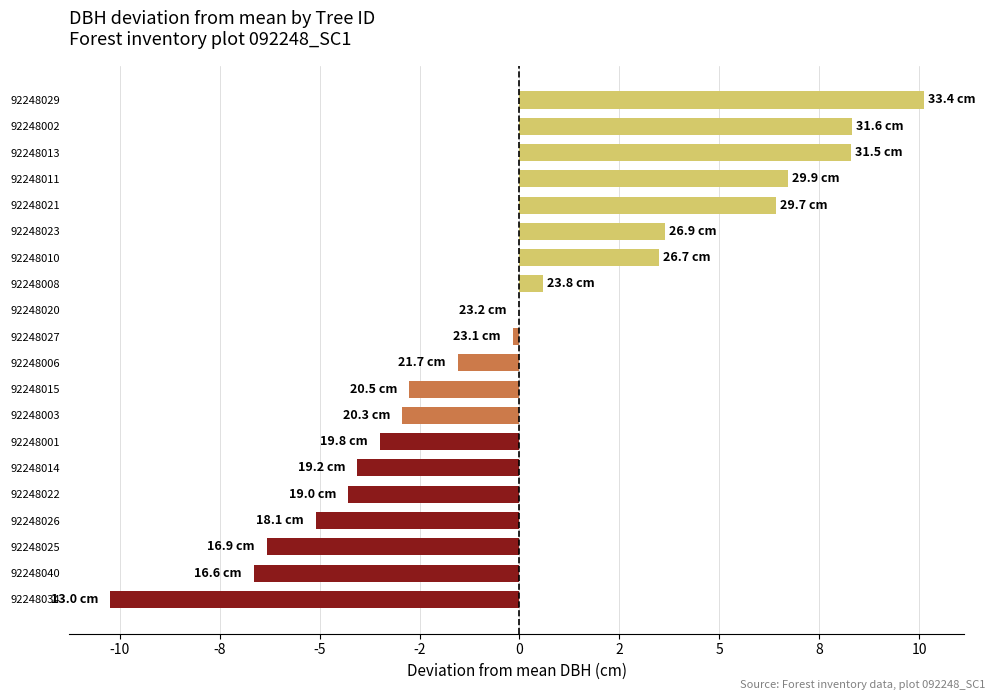

Are the bars horizontal?

Yes